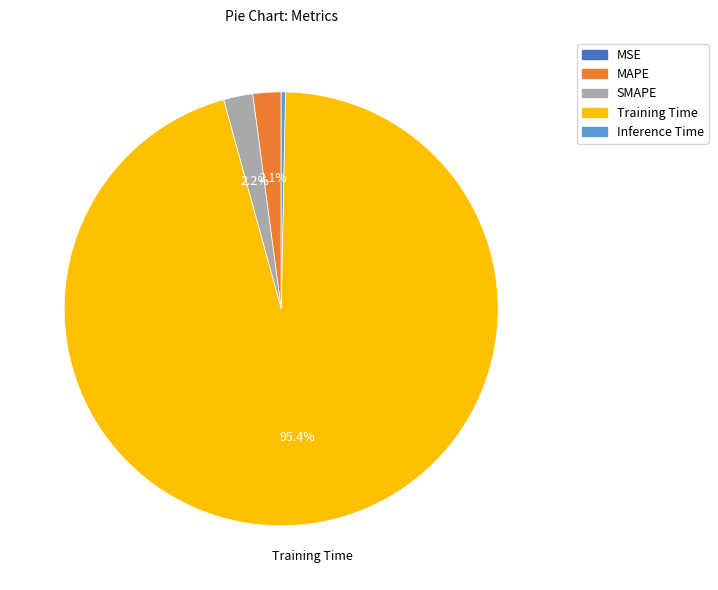

The Training Time slice represents 95% of the pie. True or false?

True